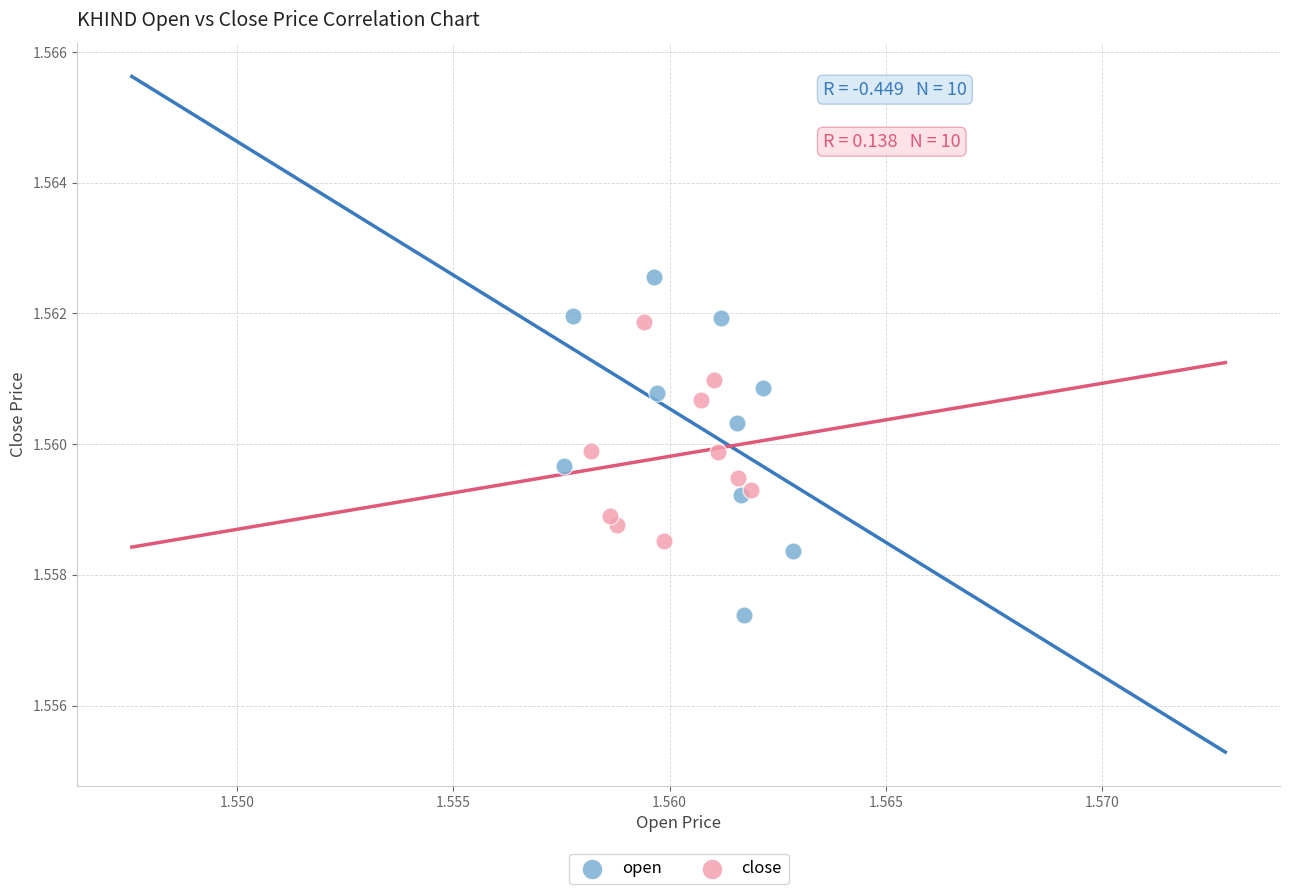

Which series has the widest spread of Y values?

open